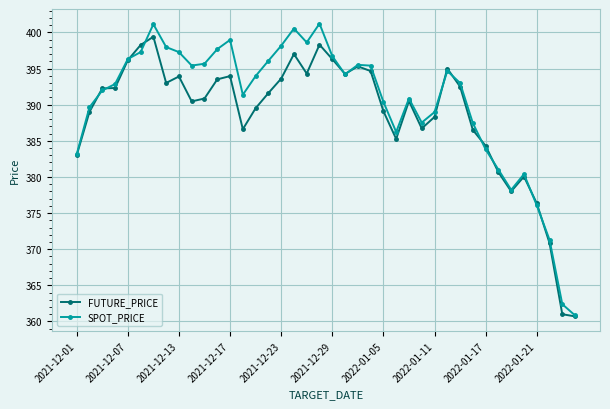

How many interior local peaks does the SPOT_PRICE series have?

8